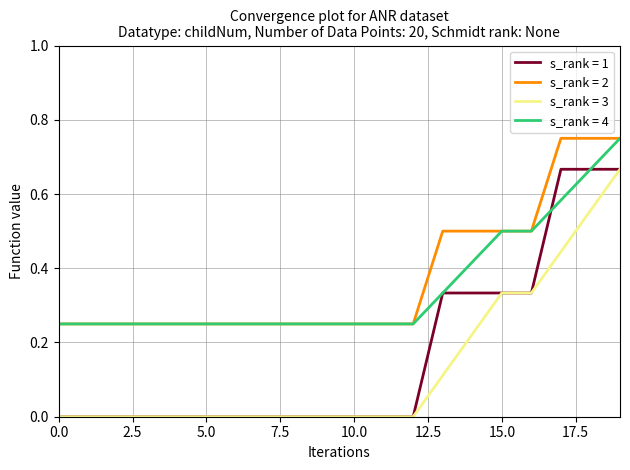

True or false: s_rank = 2 and s_rank = 3 intersect in this chart.

False